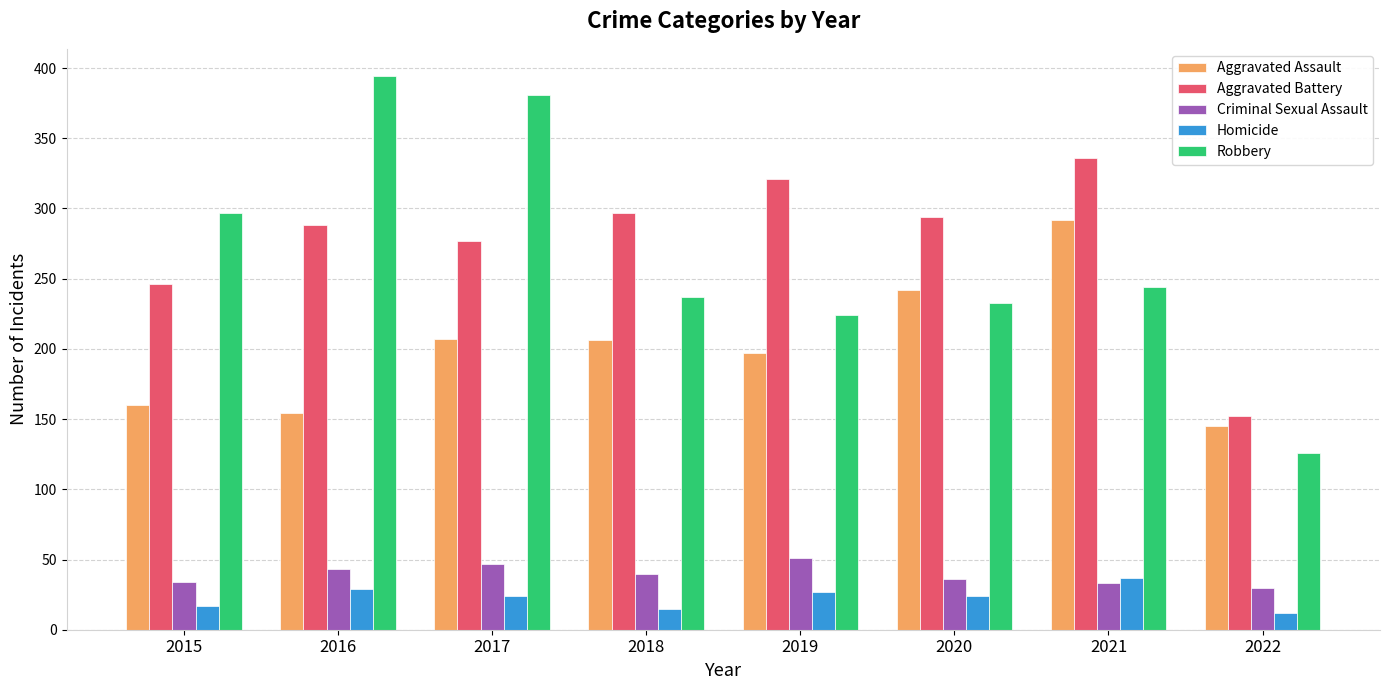

Where is Aggravated Battery nearest to the value 244?

2015